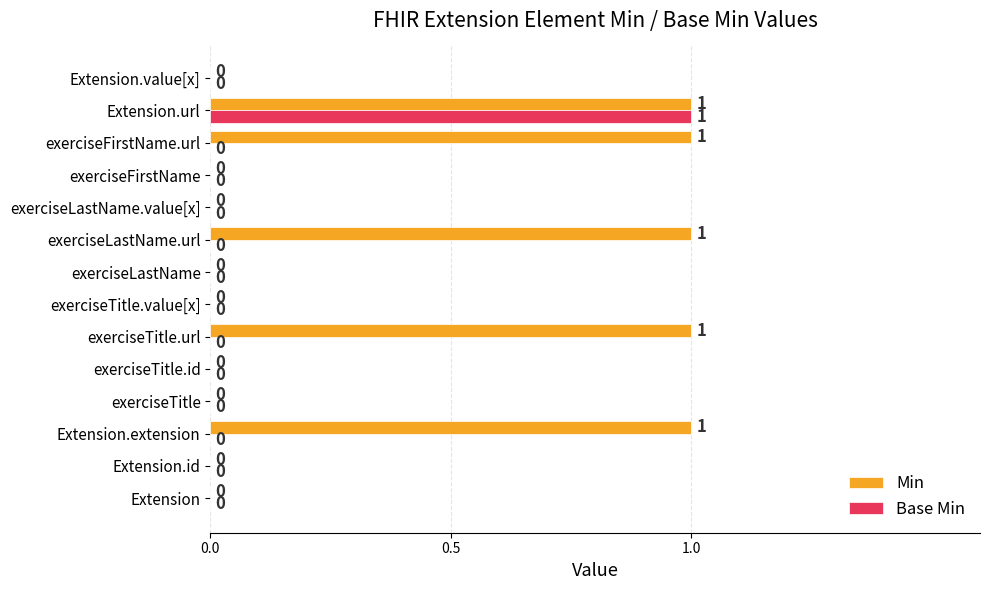

What are all the series names shown in the legend?

Min, Base Min